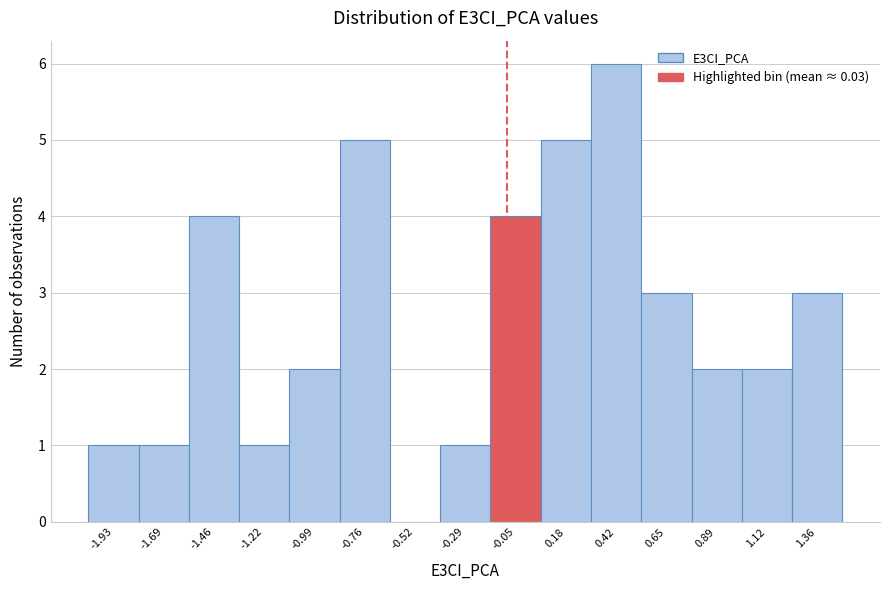

Reading left to right, transcribe all the data shown in this chart.

-1.93=1	-1.69=1	-1.46=4	-1.22=1	-0.99=2	-0.76=5	-0.52=0	-0.29=1	-0.05=4	0.18=5	0.42=6	0.65=3	0.89=2	1.12=2	1.36=3